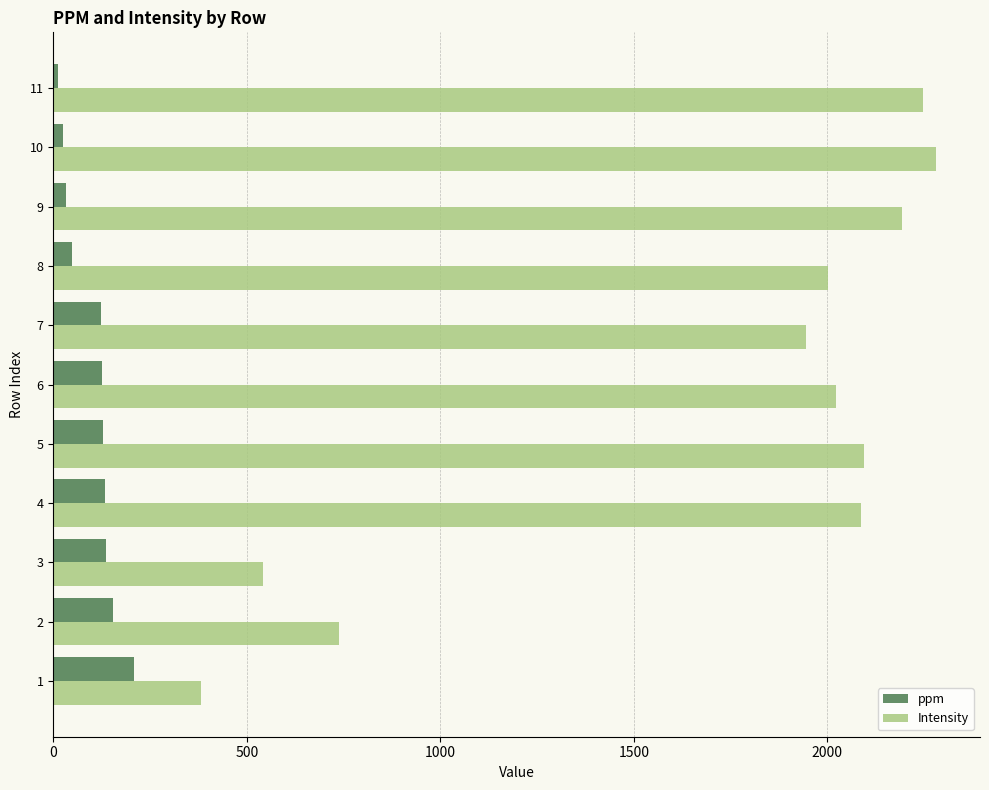

What is the difference between the maximum and minimum values in the ppm series?

197.4